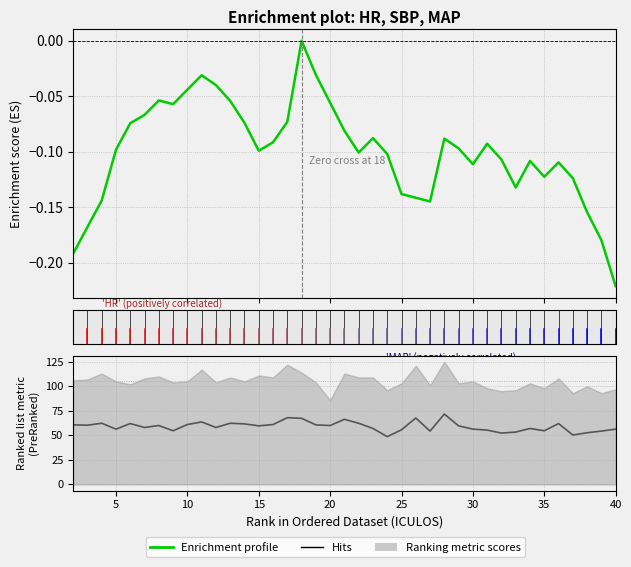

In Enrichment profile, how many points are higher than both neighbors (excluding endpoints)?

8